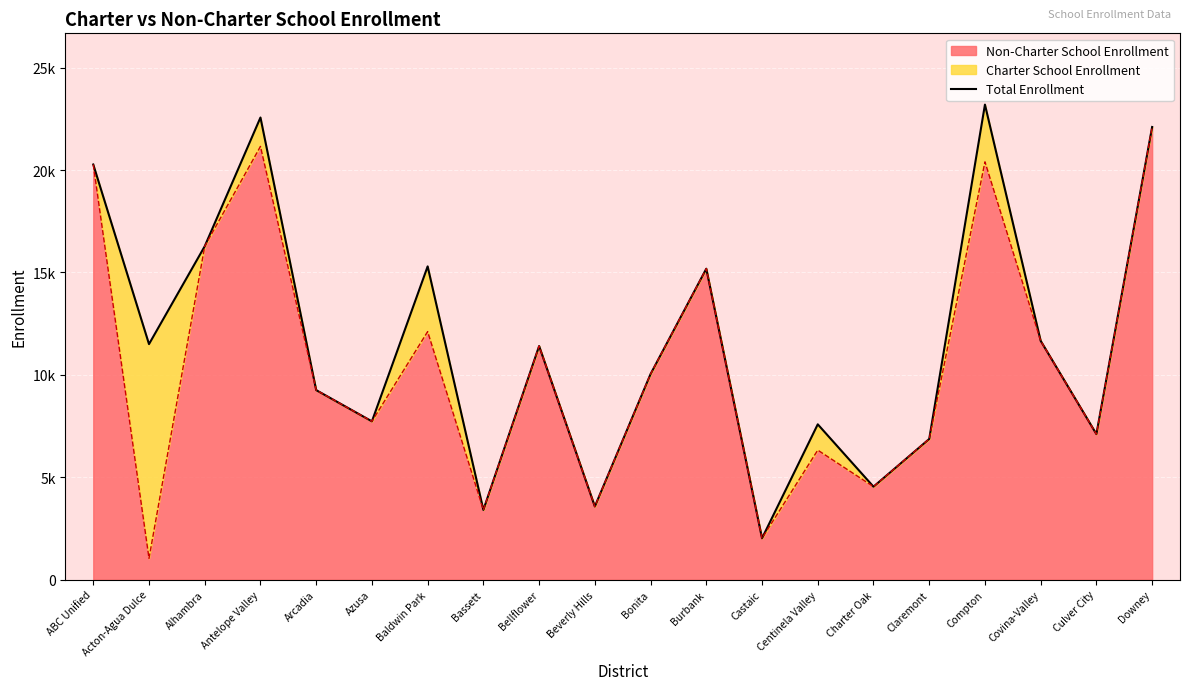

Where does the data first go above 11405?

ABC Unified